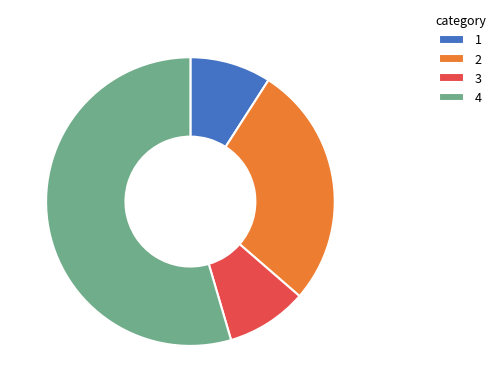

What is the ratio of the value at 1 to the value at 2?

0.3